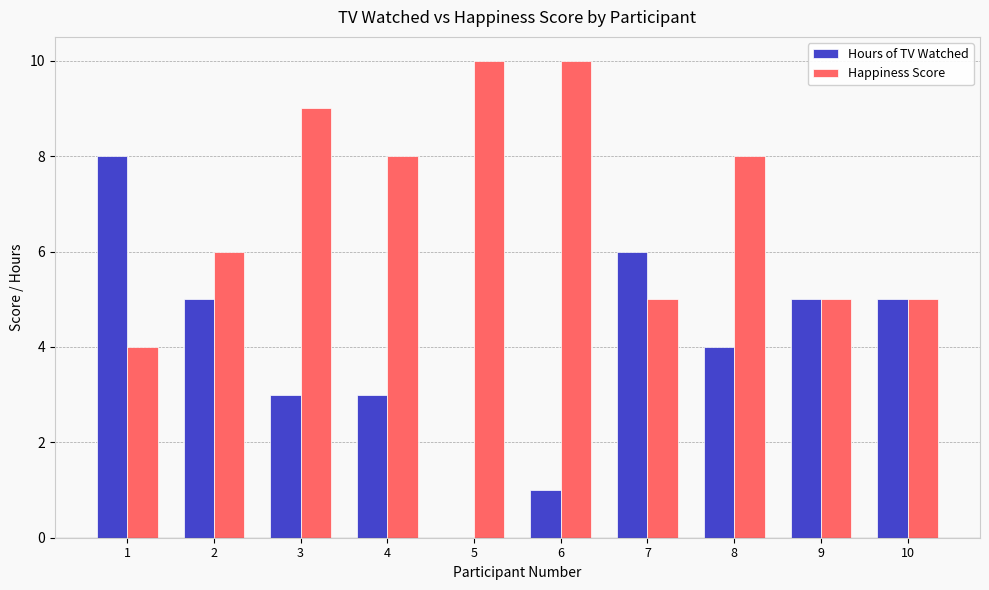

Reading left to right, list all the values displayed in this chart.

Hours of TV Watched: 8	5	3	3	0	1	6	4	5	5
Happiness Score: 4	6	9	8	10	10	5	8	5	5